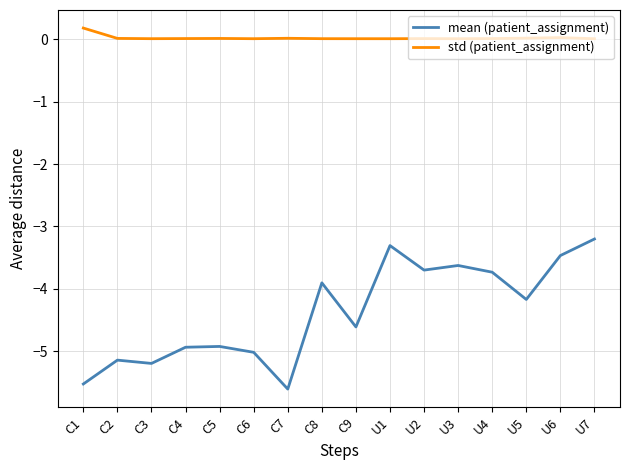

Is it true that mean (patient_assignment) equals -3.5 at U6?

True